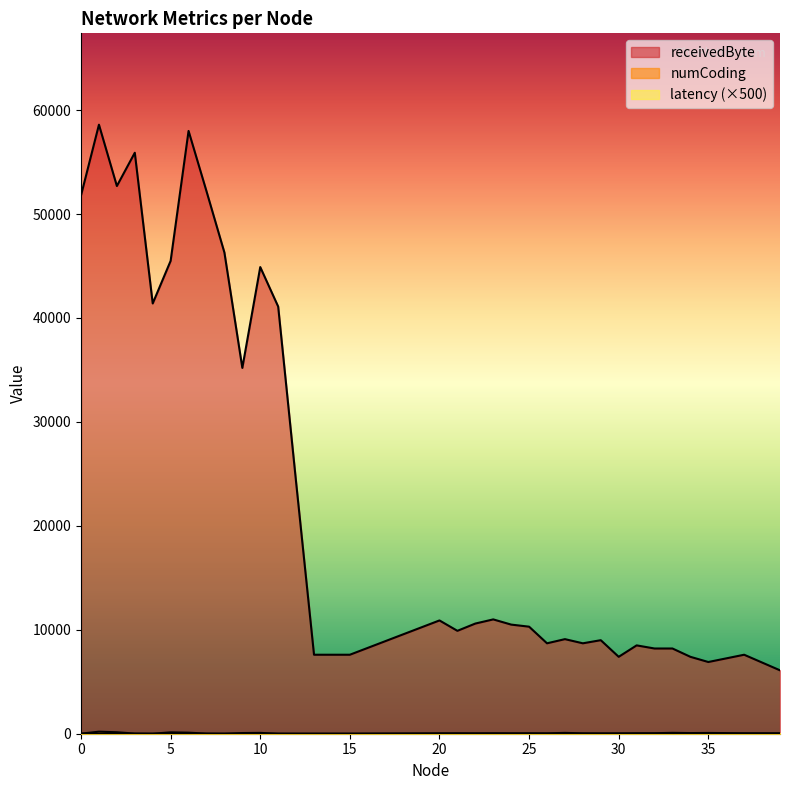

Where is the first local minimum for receivedByte?

2